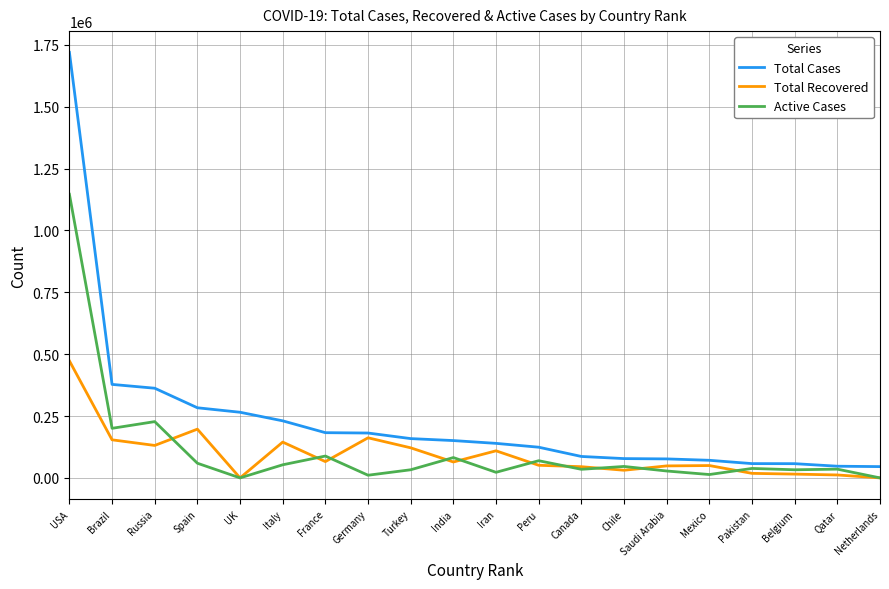

What is the total value across all series at Saudi Arabia?

153041